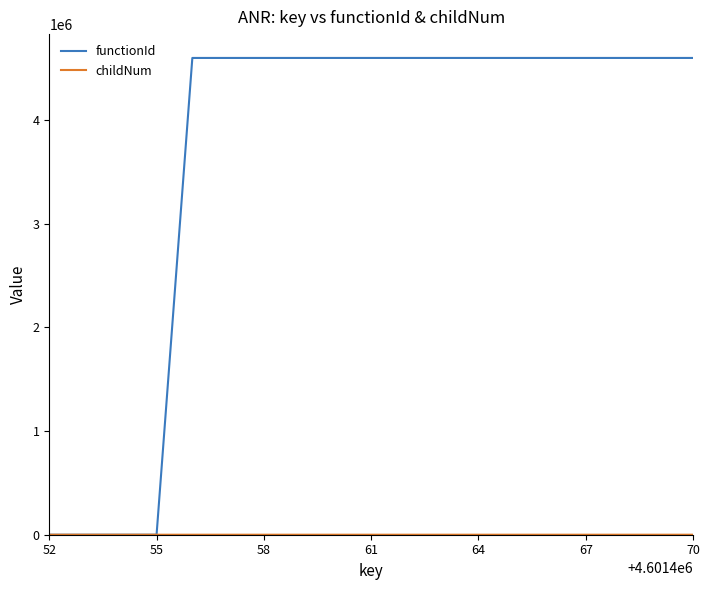

Which series has the widest spread of values?

functionId